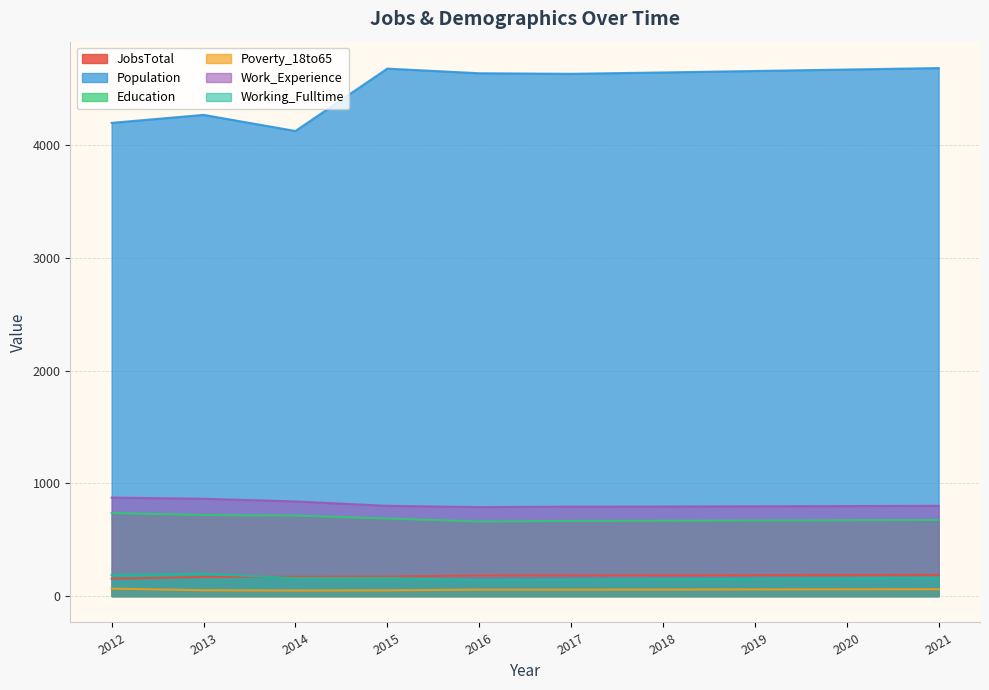

What are all the series names shown in the legend?

JobsTotal, Population, Education, Poverty_18to65, Work_Experience, Working_Fulltime